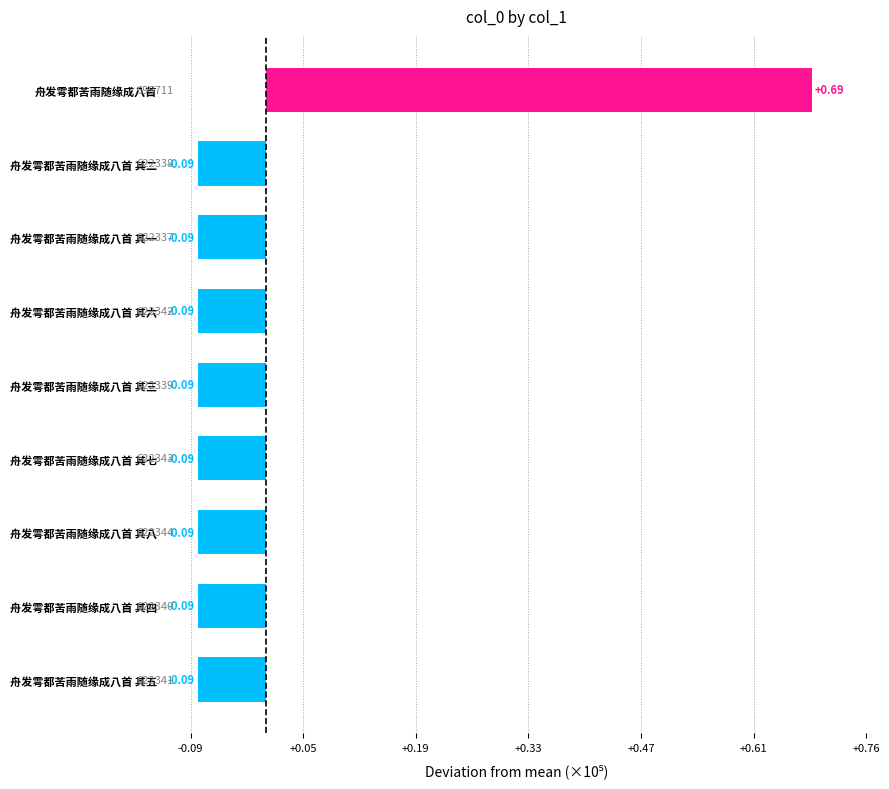

Are the bars horizontal?

Yes